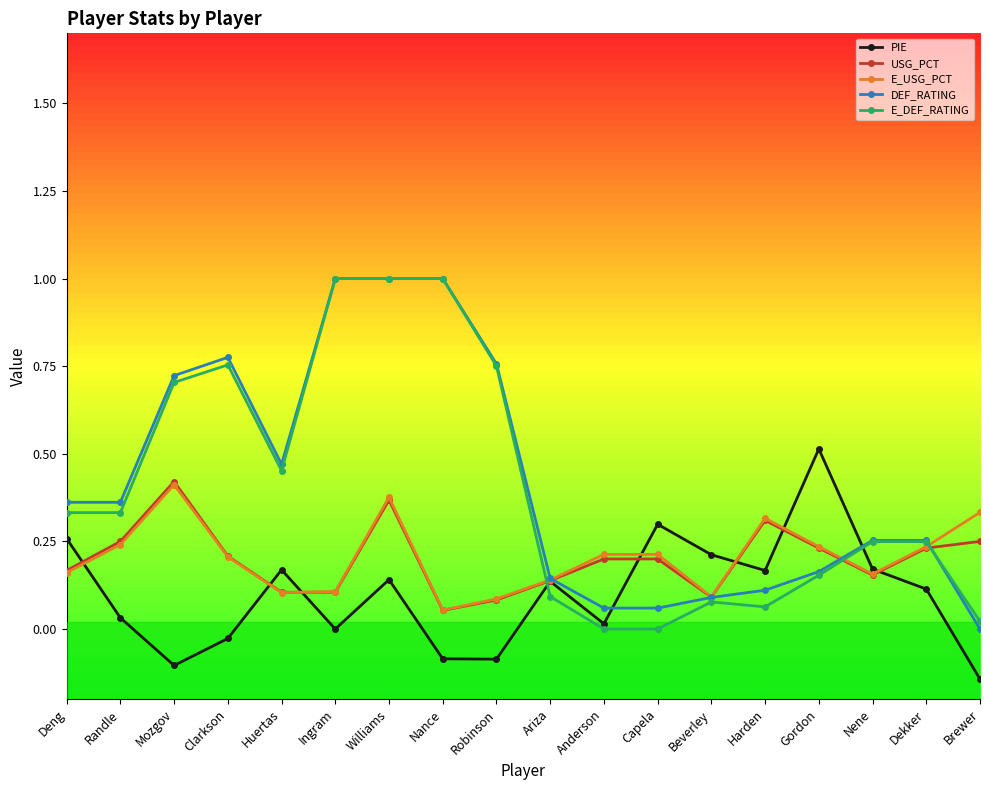

True or false: E_USG_PCT has a value of 0.1 at Brewer.

False